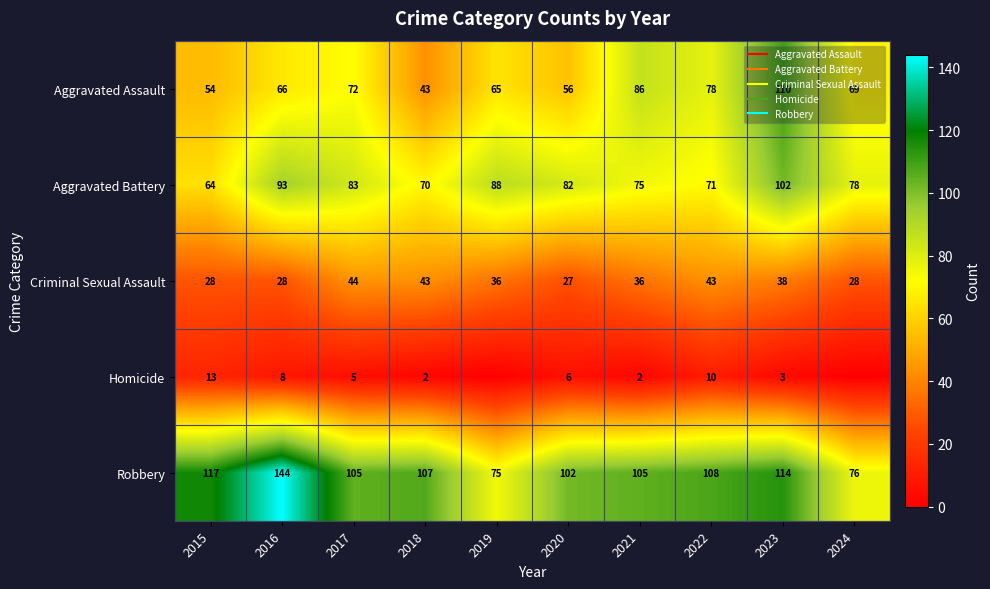

What is the sum of the Aggravated Assault values at 2015 and 2018?

97